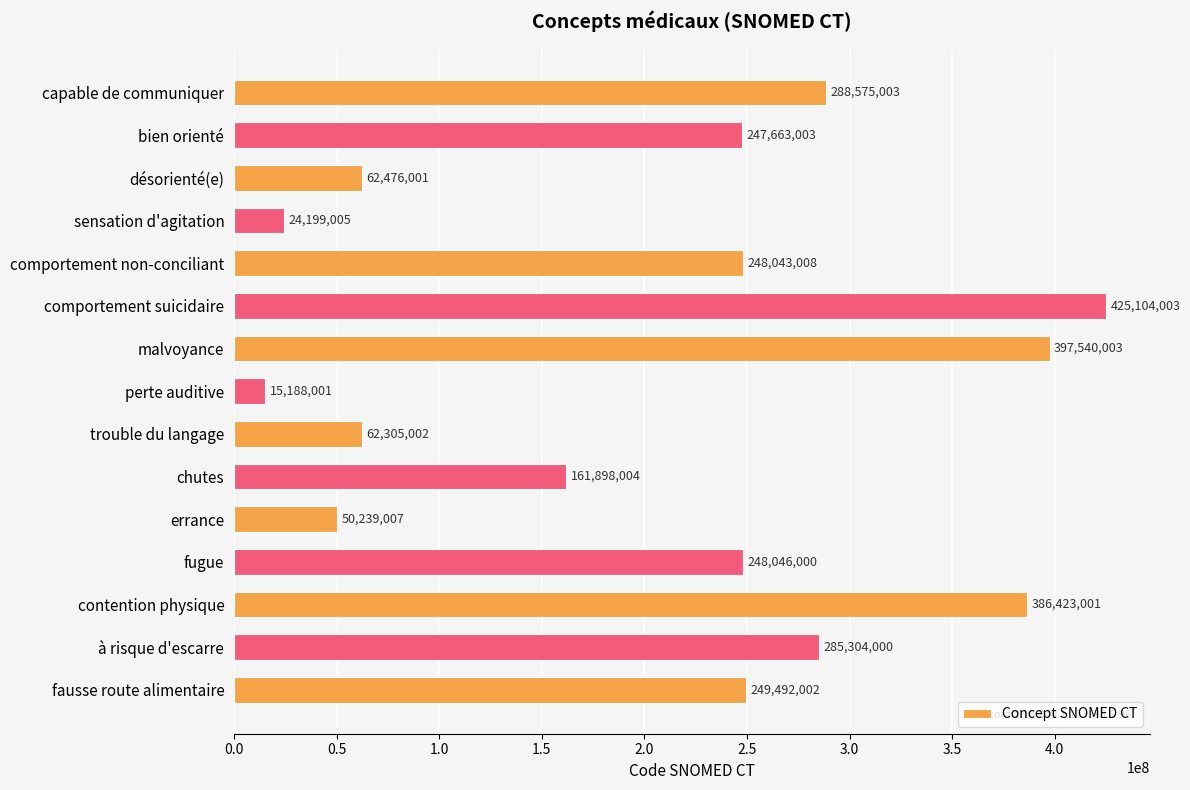

What is the average value?

210166336